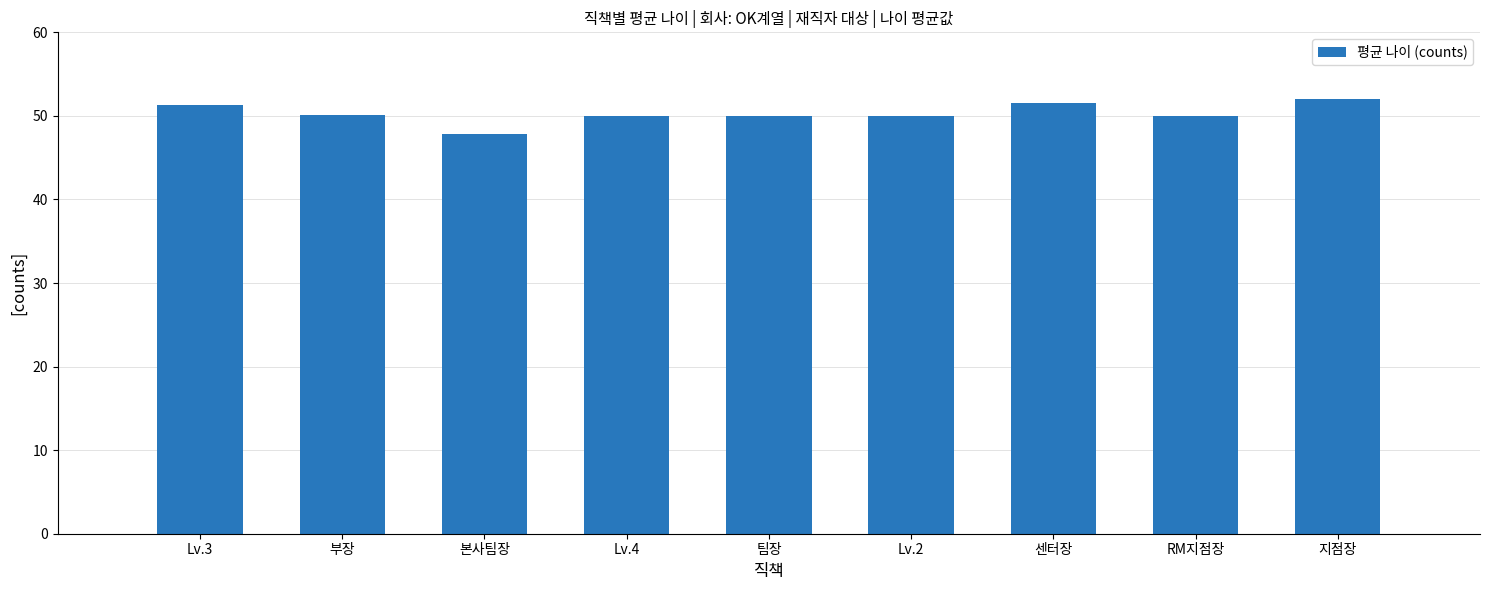

At which label does the data first exceed 50?

Lv.3